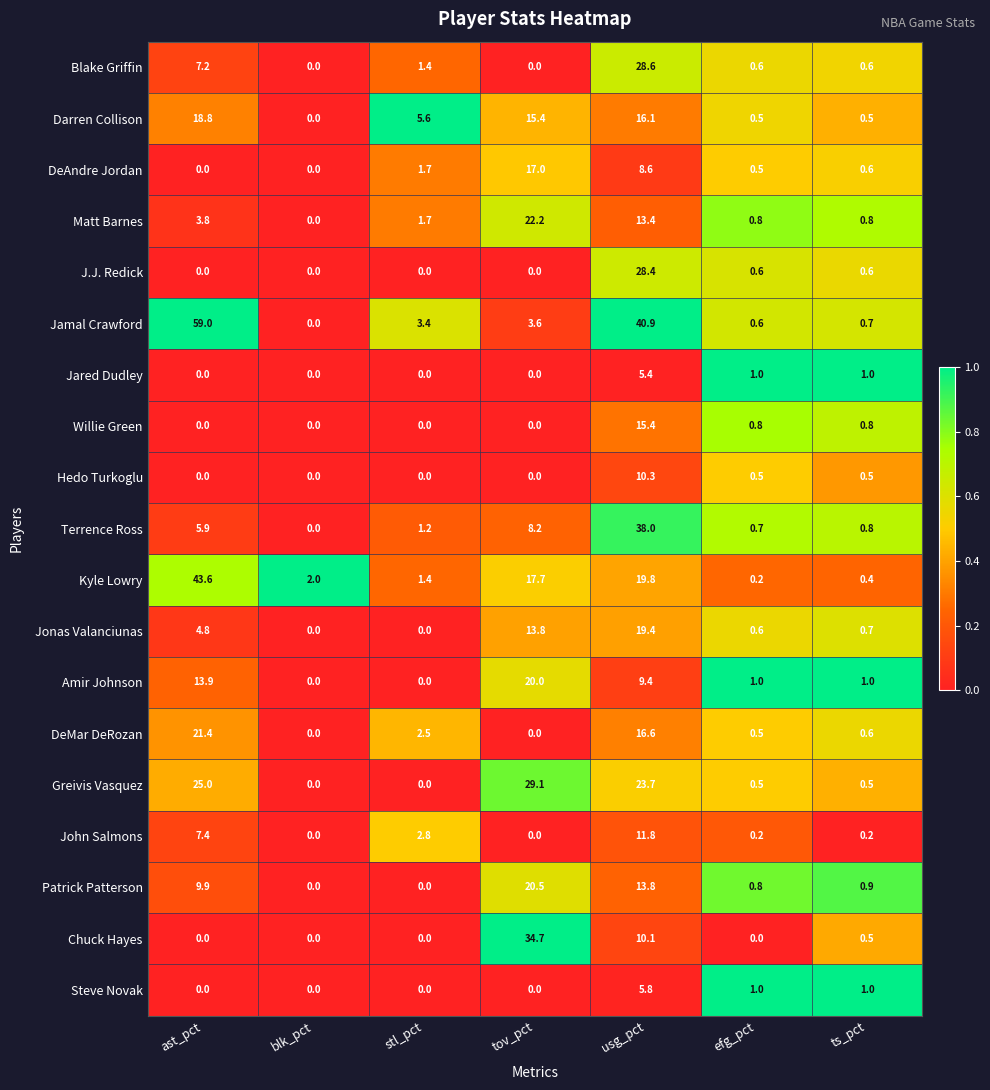

What is the difference between the Hedo Turkoglu values at tov_pct and efg_pct?

0.5